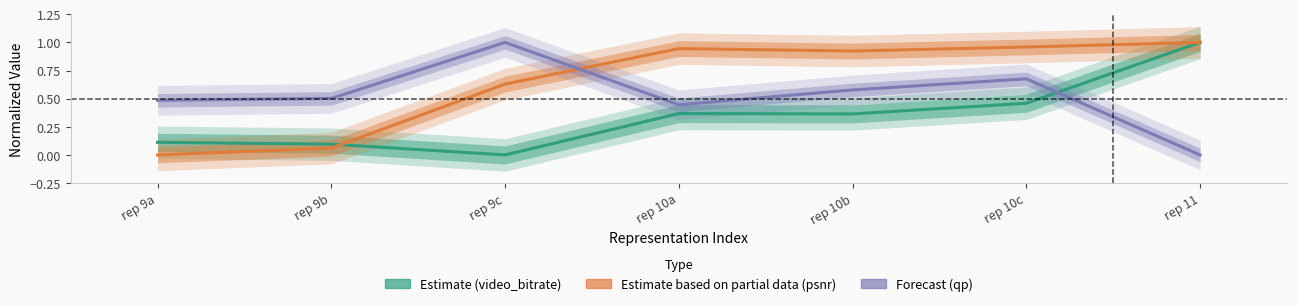

How many intersections are there between Forecast (qp) and Estimate based on partial data (psnr)?

1